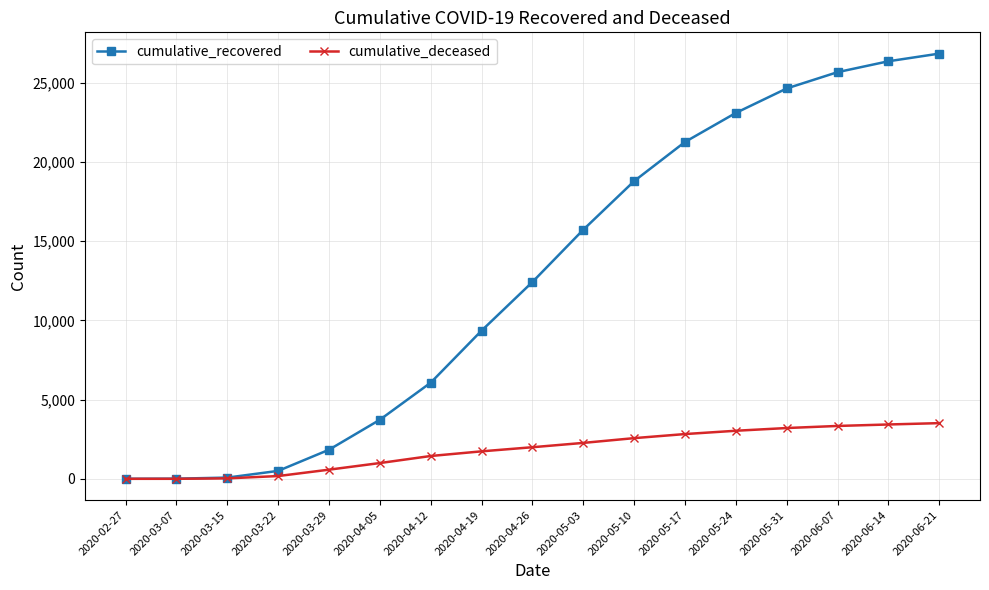

What are all the series names shown in the legend?

cumulative_recovered, cumulative_deceased